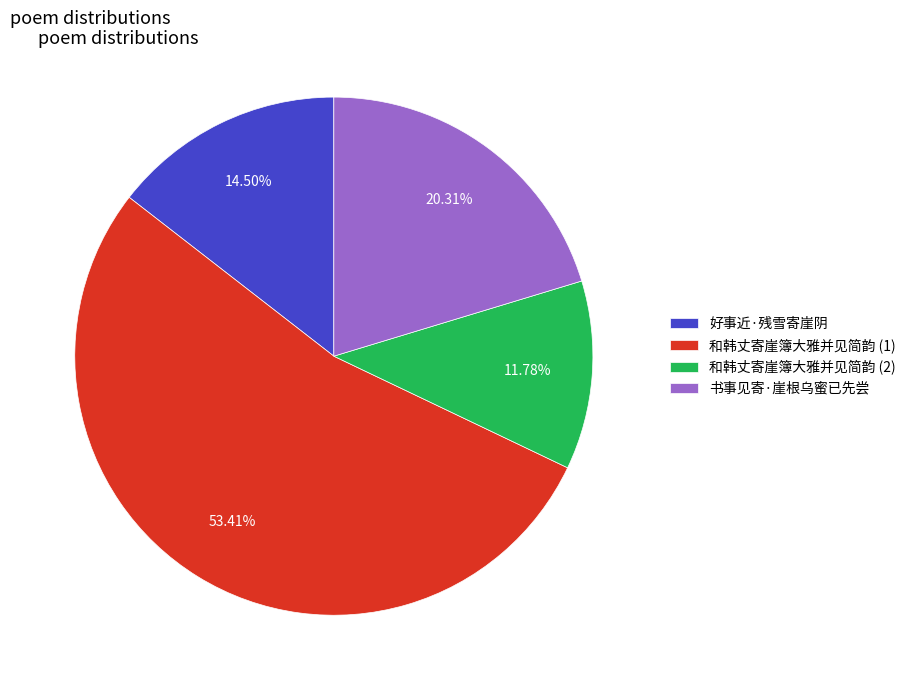

Combined, do 书事见寄·崖根乌蜜已先尝 and 好事近·残雪寄崖阴 account for over 50%?

No